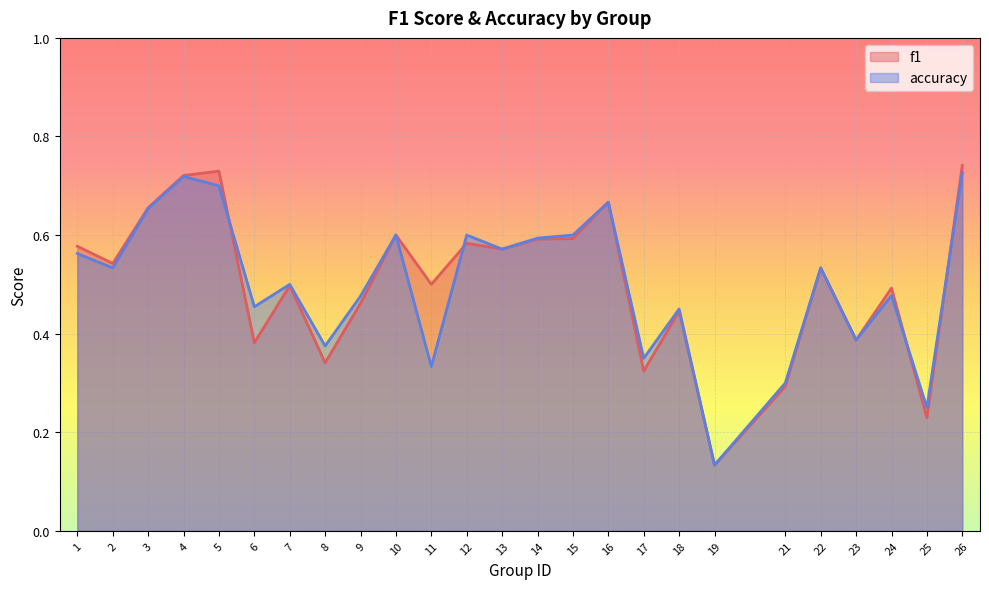

Where do f1 and accuracy first cross each other?

5 and 6